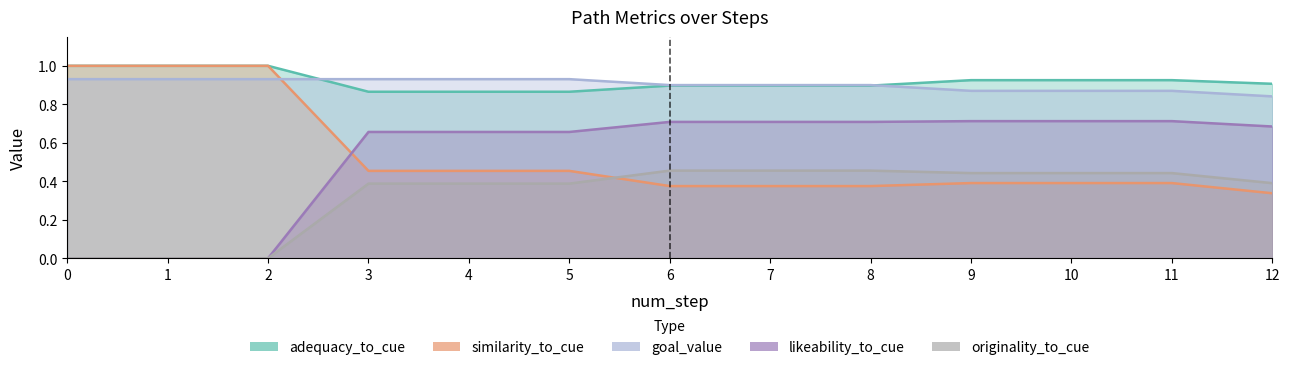

Which category has the lowest value in the adequacy_to_cue series?

3